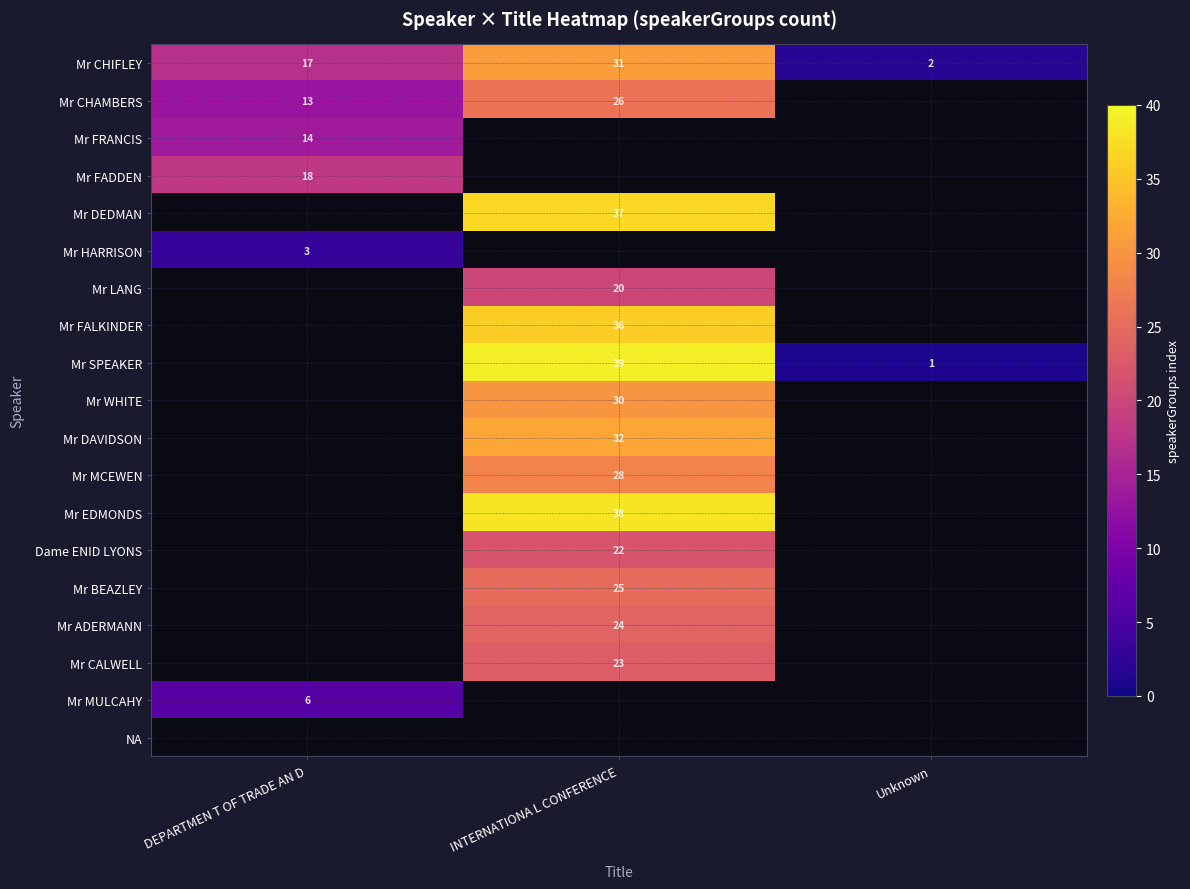

Is it true that Mr FADDEN equals 26.1 at DEPARTMEN T OF TRADE AN D?

False